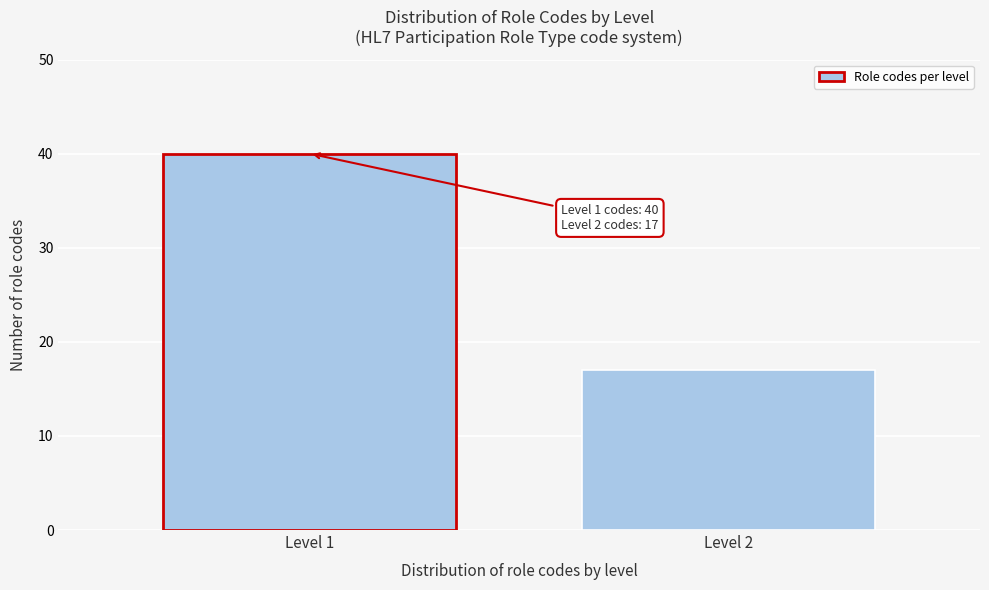

Reading right to left, transcribe all the data shown in this chart.

17	40